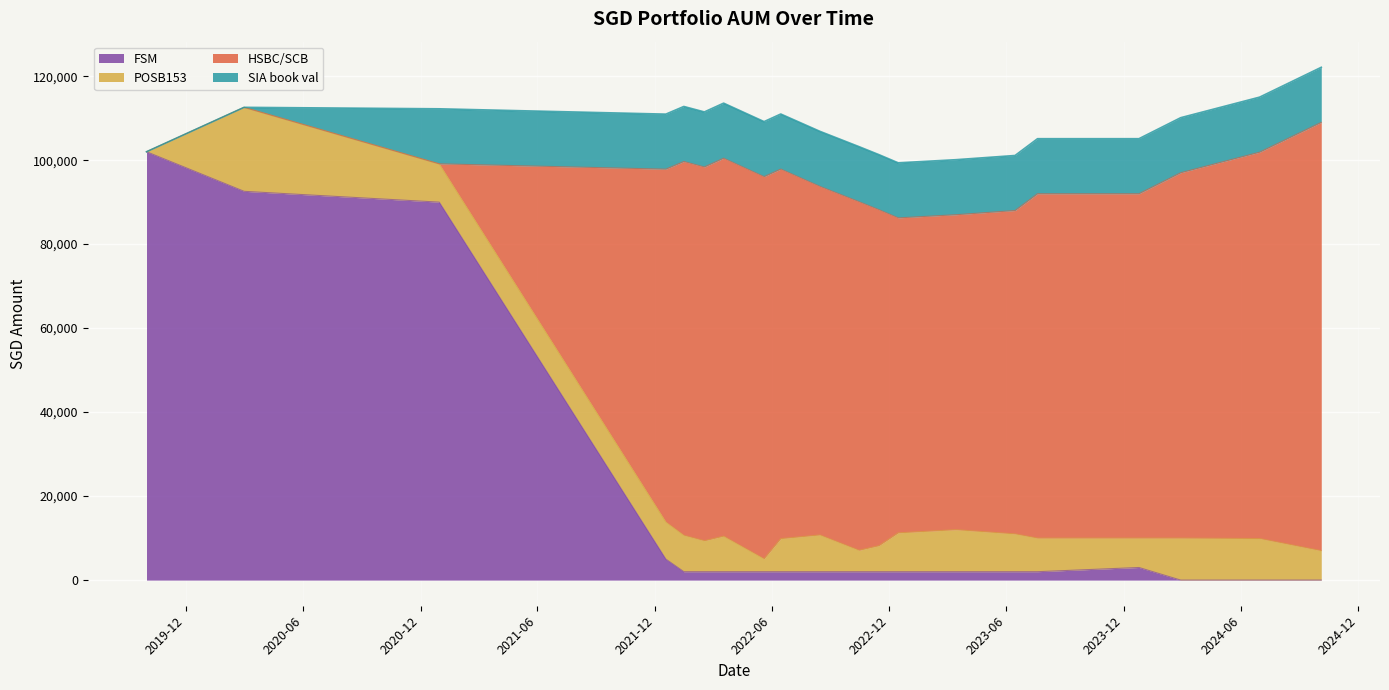

What is the label of the 14th point from the right?

2022-03-18